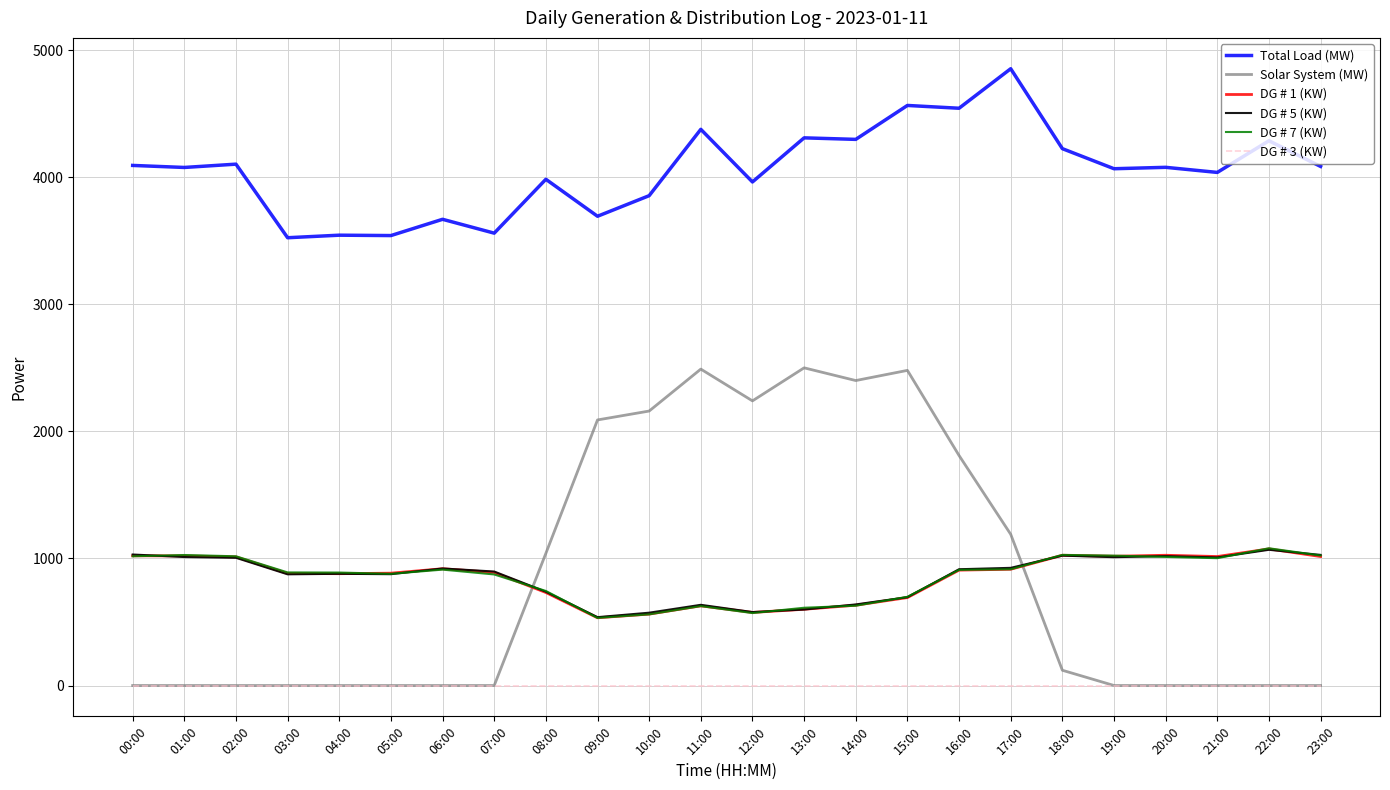

True or false: DG # 1 (KW) and DG # 3 (KW) intersect in this chart.

False